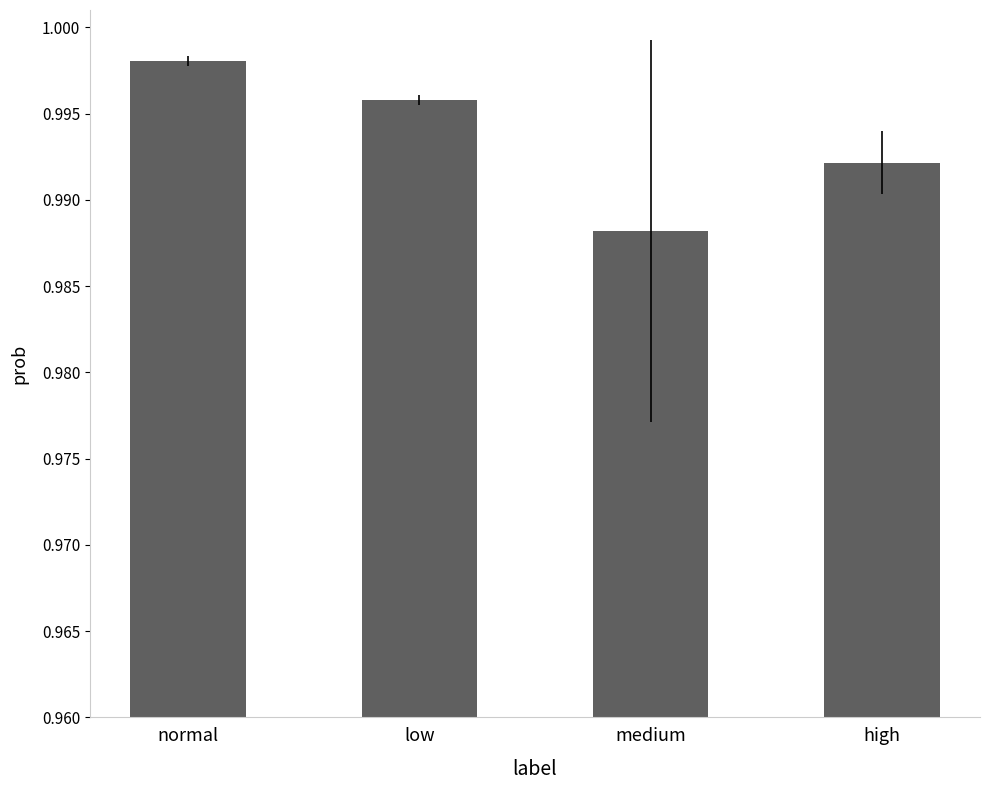

True or false: the data shows 1.3 at medium.

False